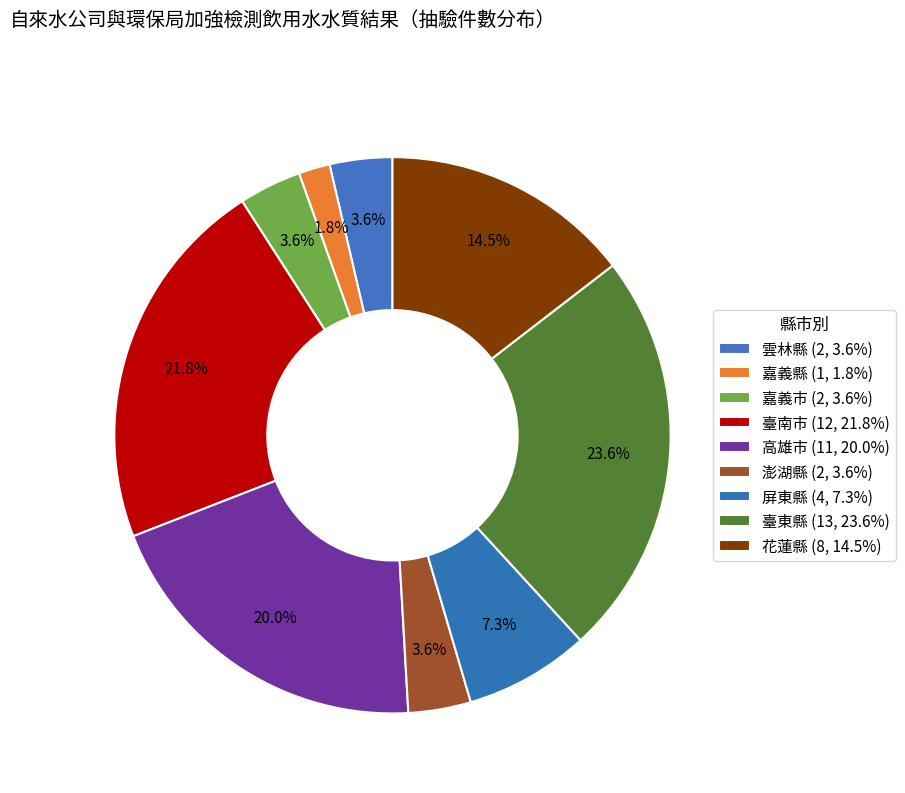

Is there a majority slice in this chart?

No